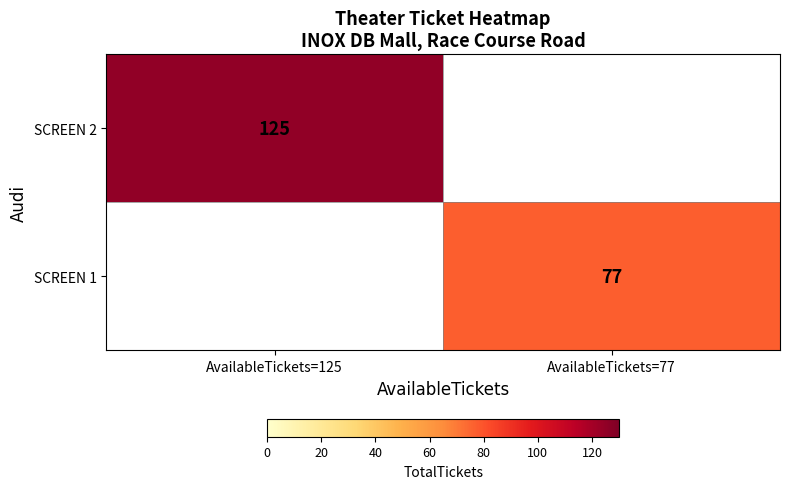

The value of SCREEN 2 at AvailableTickets=125 is 168. True or false?

False